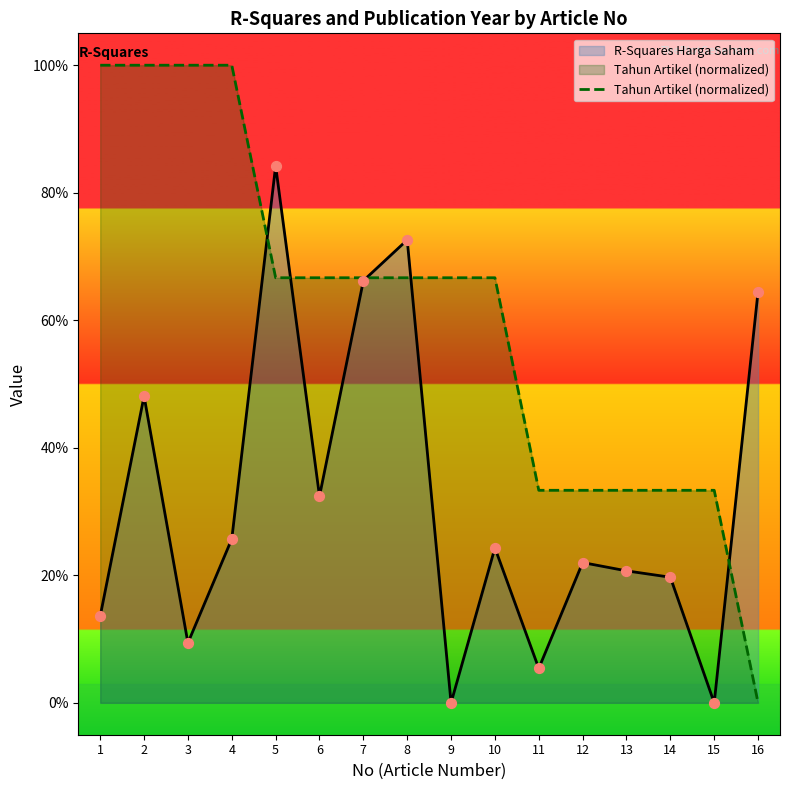

Which has a higher value, 2 or 14?

2